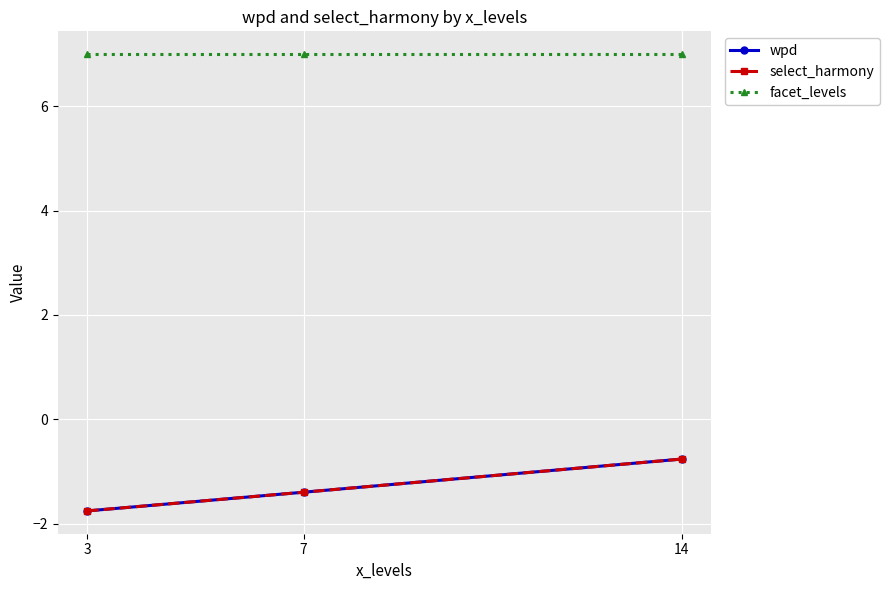

Which has a higher value, 14 or 7?

14